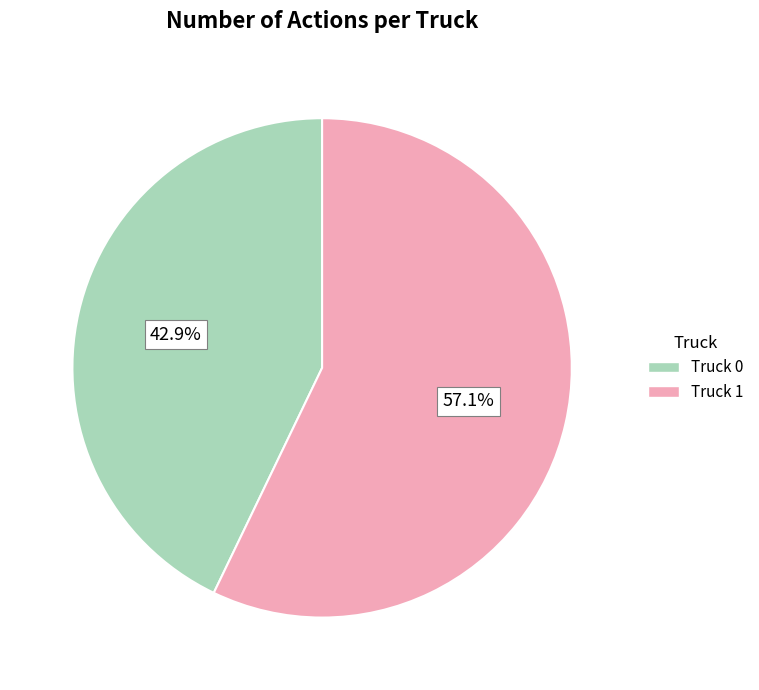

True or false: Truck 1 accounts for 57% of the total.

True